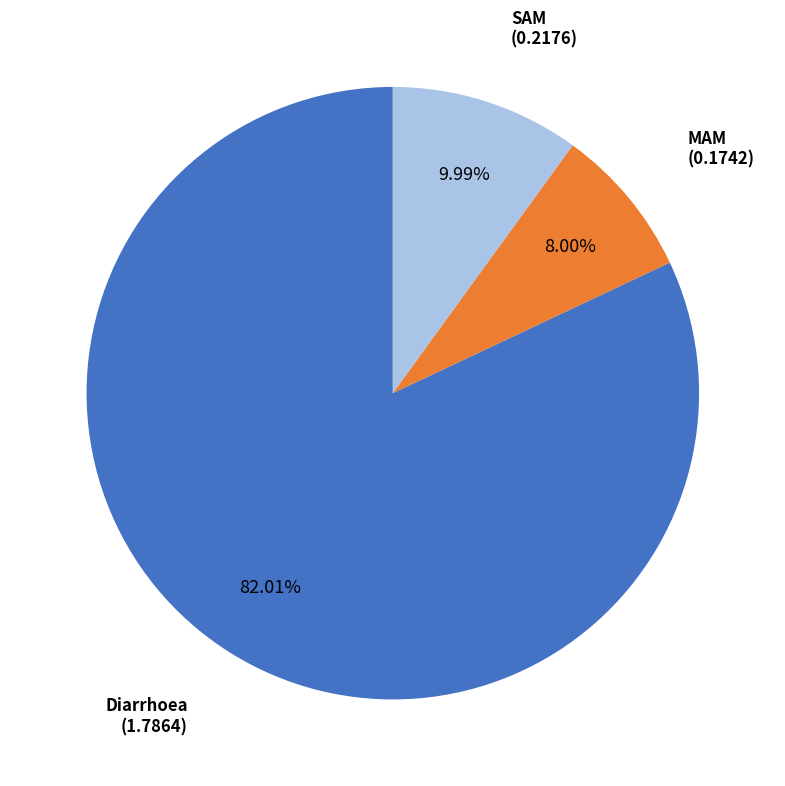

Is there any slice that represents more than half of the pie?

Yes